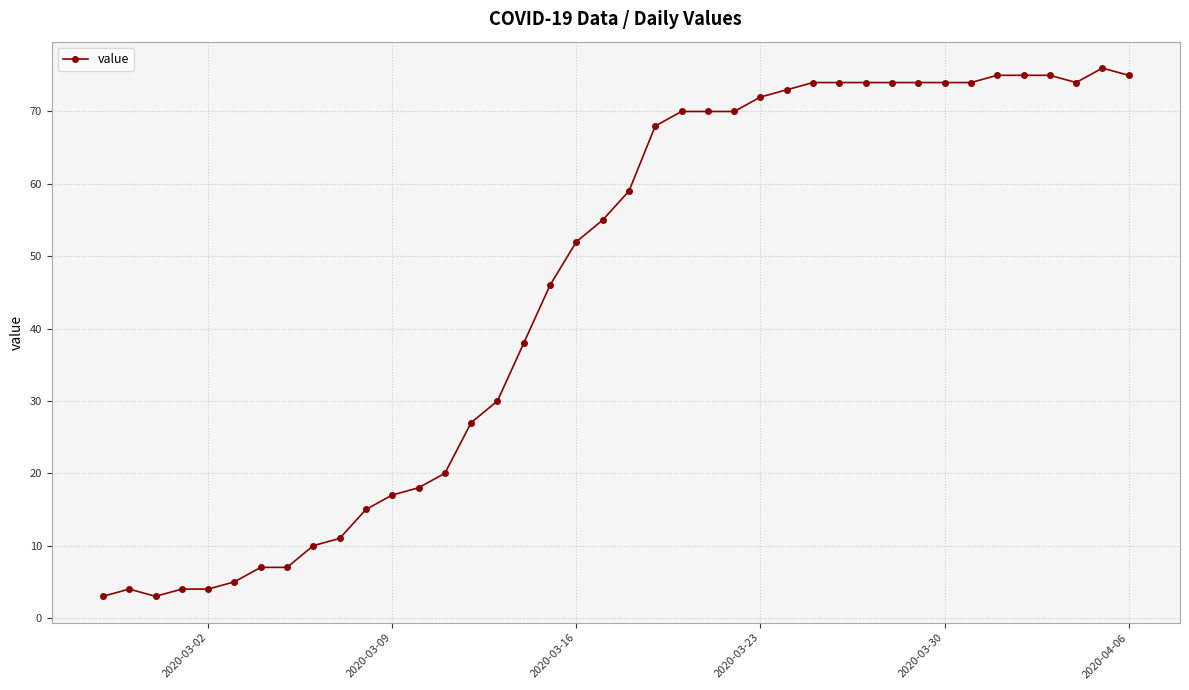

What is the difference between the second highest and minimum values?

72